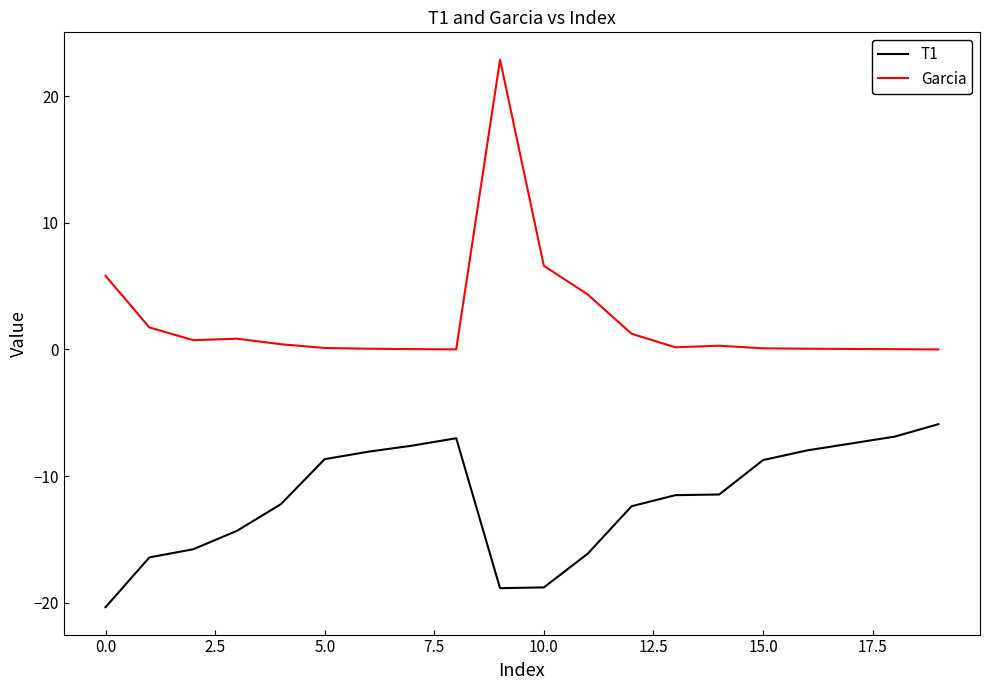

True or false: Garcia and T1 intersect in this chart.

False